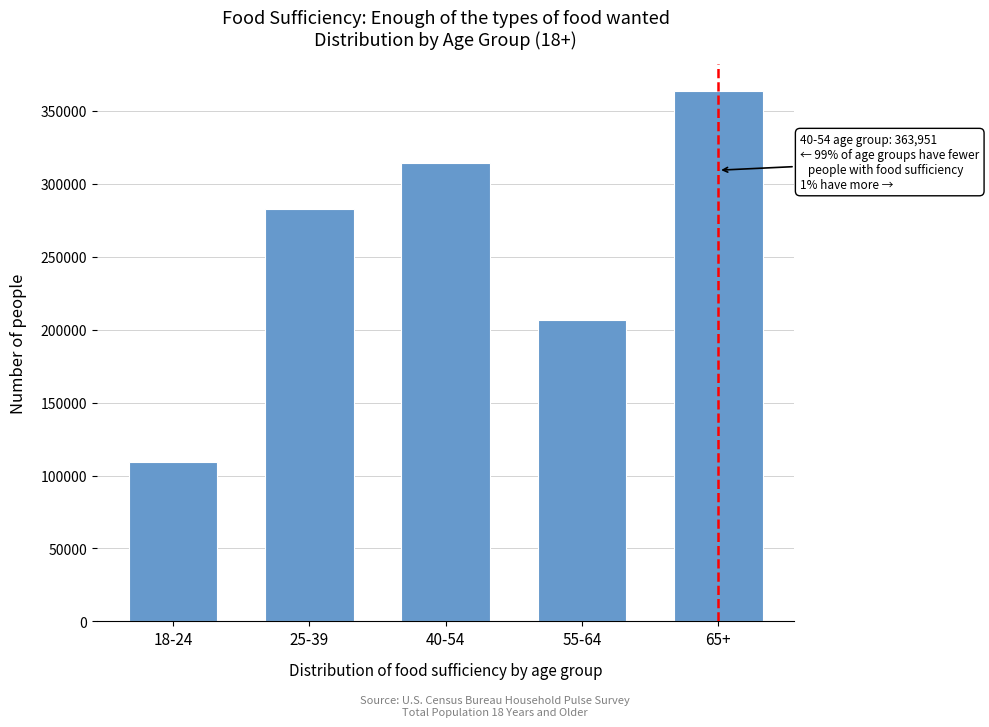

Reading left to right, transcribe all the data shown in this chart.

18-24=109511	25-39=282963	40-54=314139	55-64=206493	65+=363951